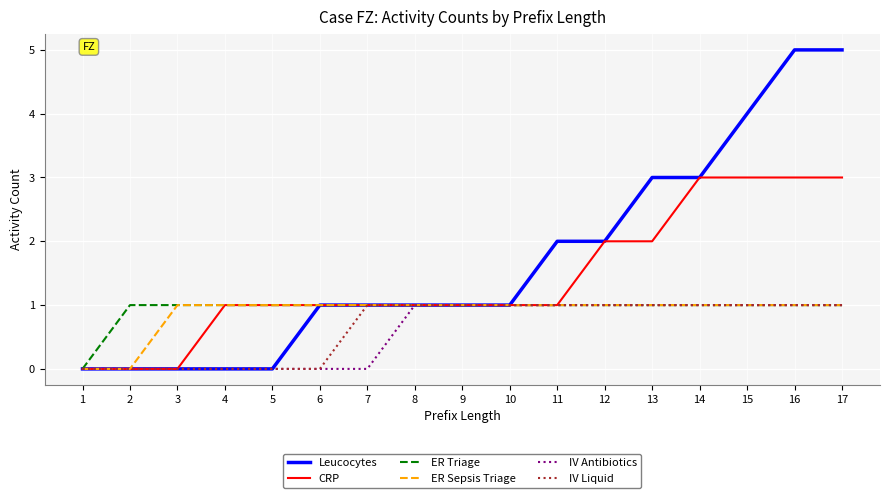

True or false: IV Antibiotics has a value of 0 at 4.

True